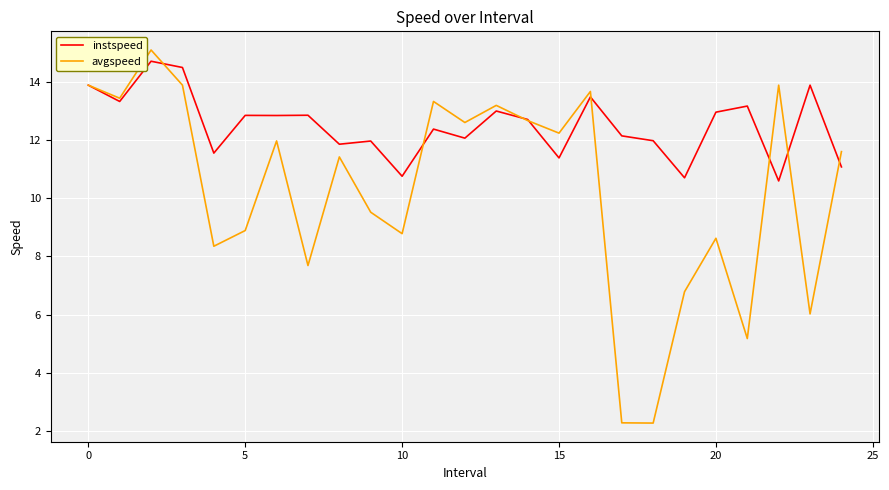

Which series has the largest total across all categories?

instspeed